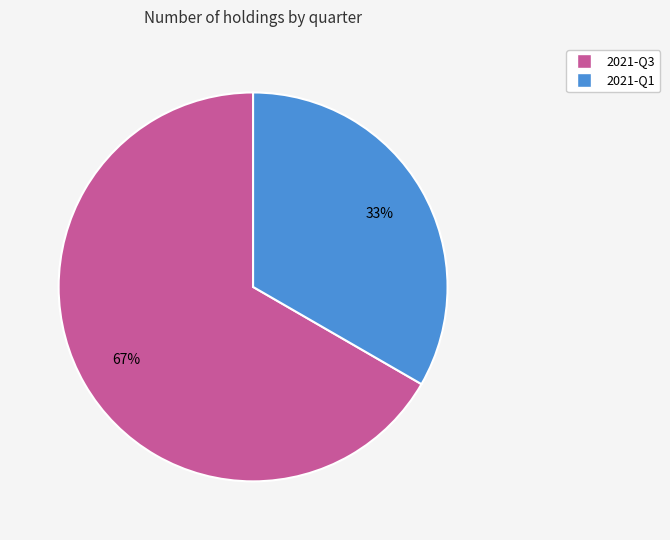

Rank the categories by value from lowest to highest.

2021-Q1, 2021-Q3